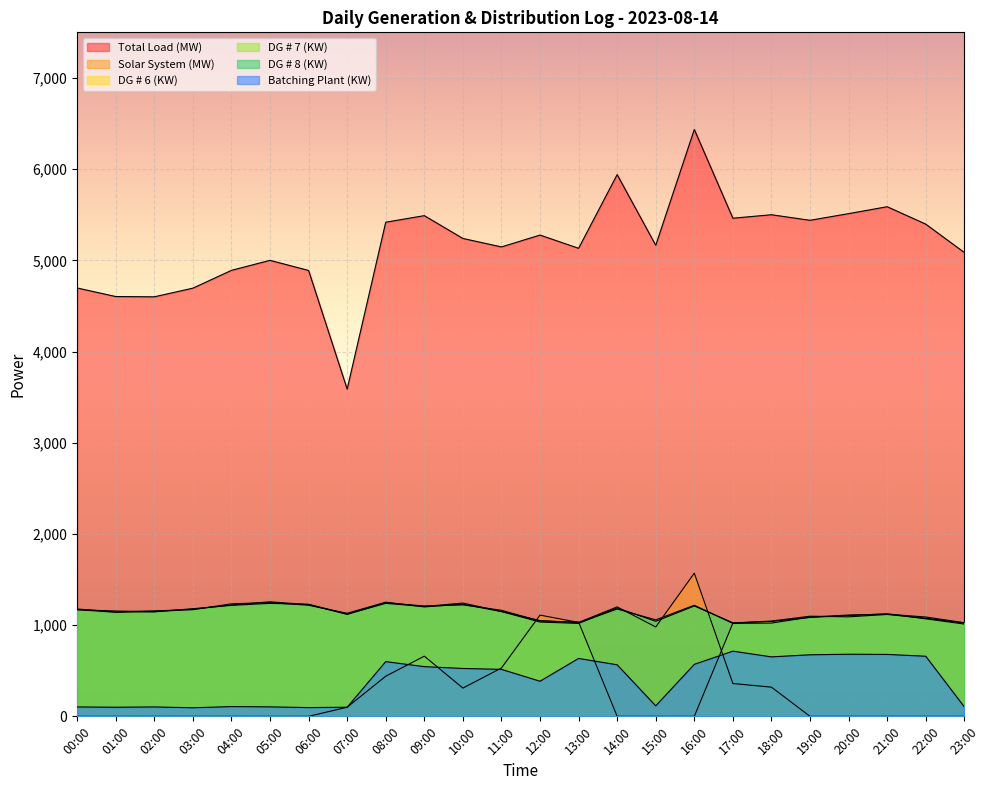

After their last crossing, which series has the higher values: DG # 8 (KW) or DG # 6 (KW)?

DG # 8 (KW)